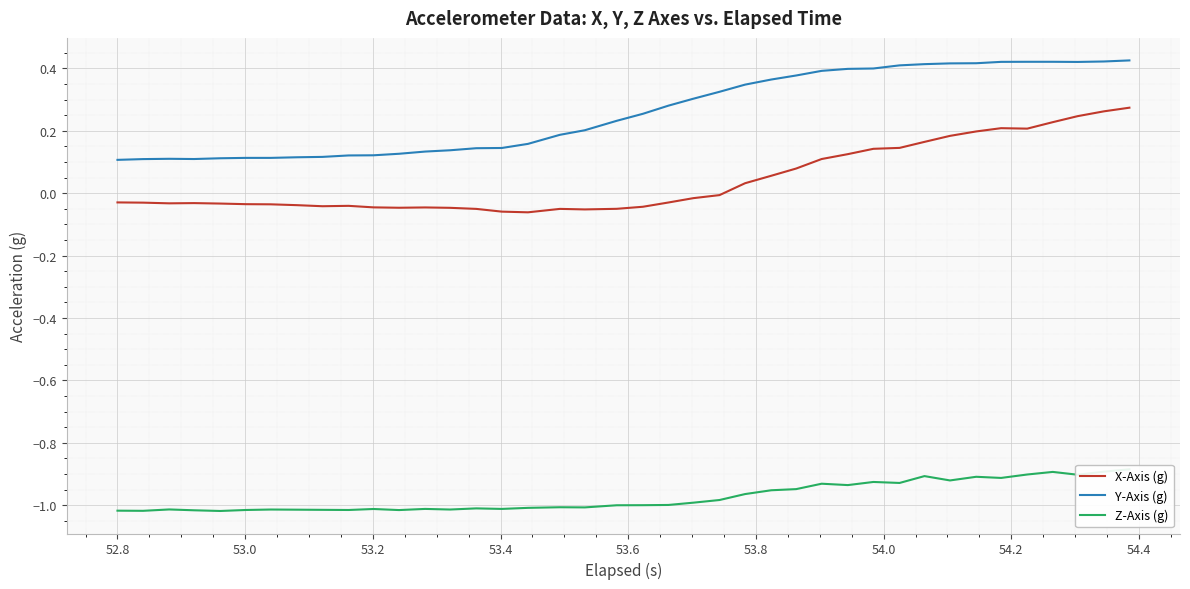

True or false: X-Axis (g) and Y-Axis (g) cross at least once.

False